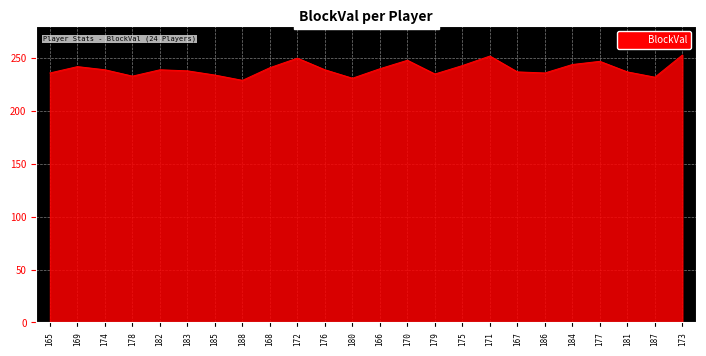

What is the difference between the values at 171 and 166?

12